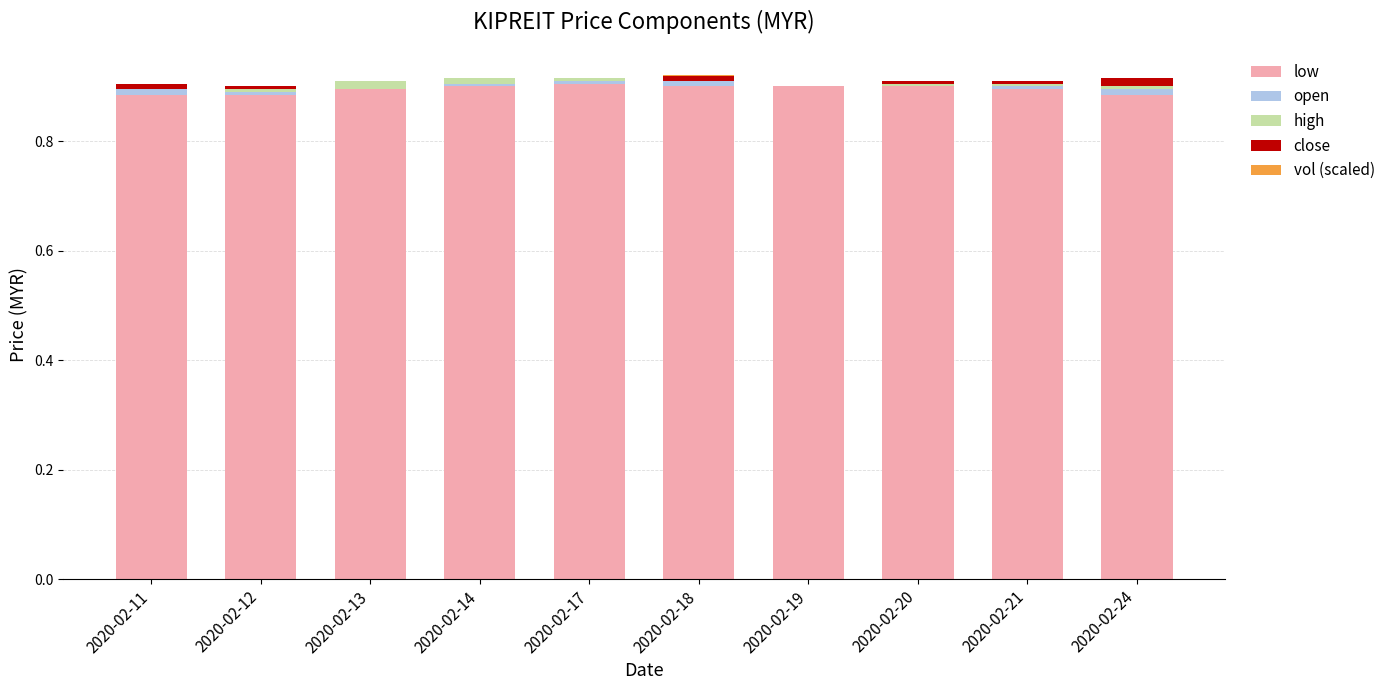

Does the chart contain stacked bars?

Yes